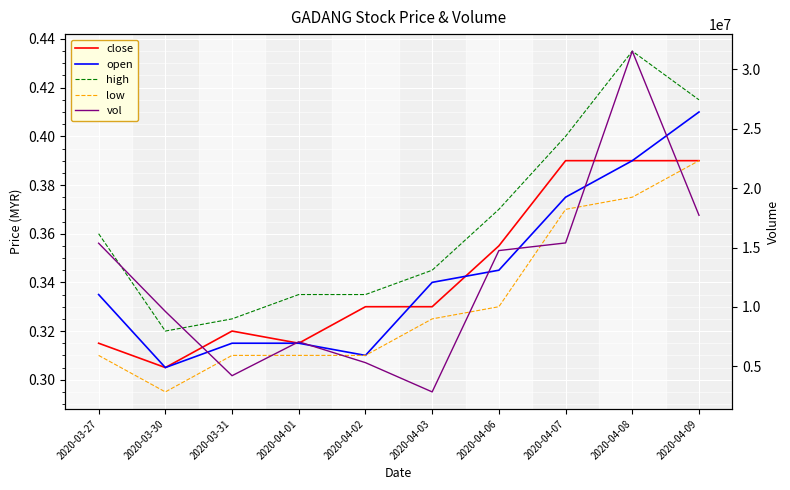

At which label does vol first exceed 14744100?

2020-03-27